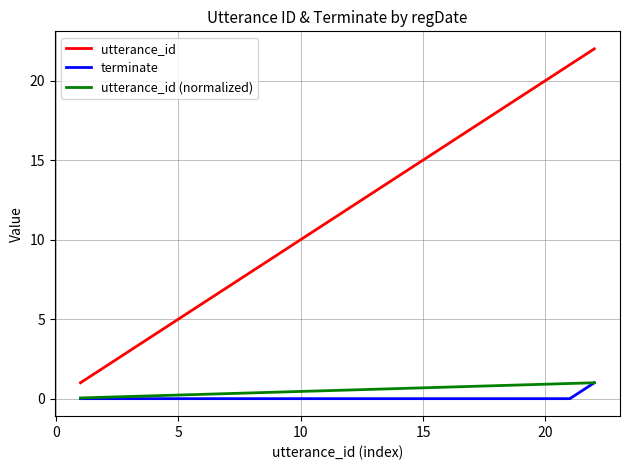

Which series has the largest total across all categories?

utterance_id